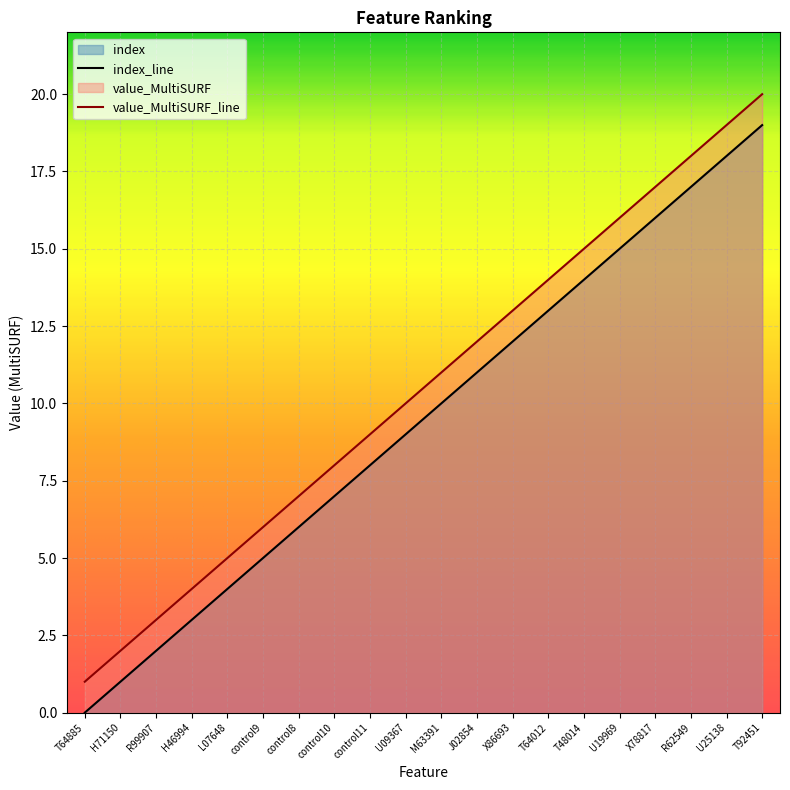

What is the difference between the highest and lowest values at H71150?

1